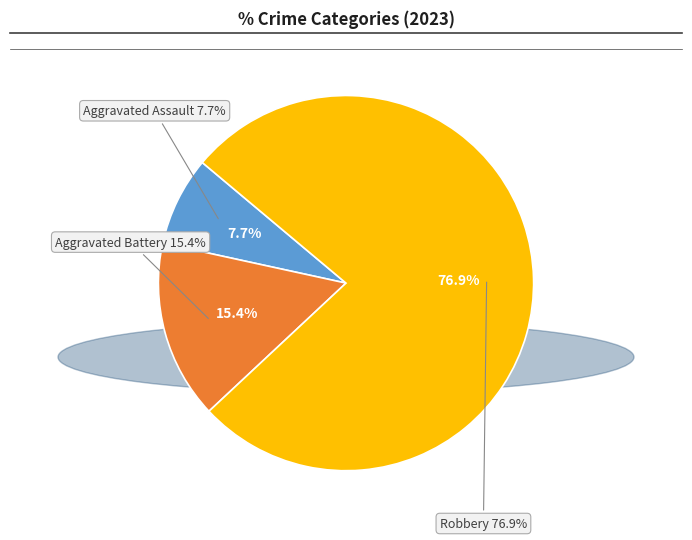

Is it true that Aggravated Assault is 8% of the pie?

True